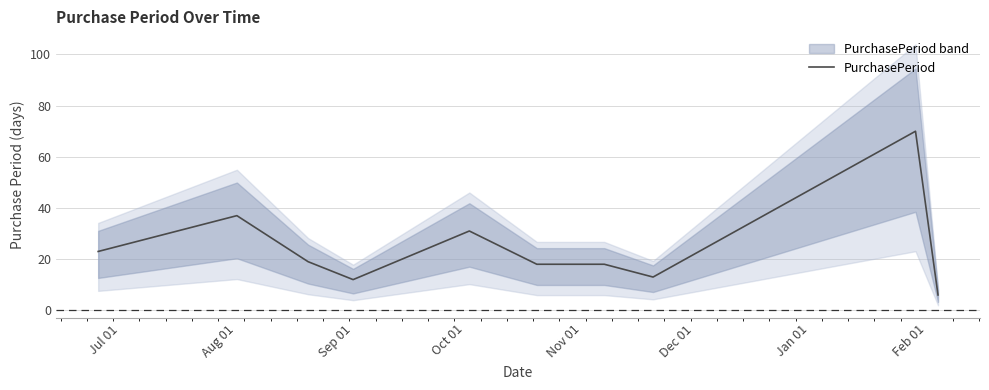

Reading left to right, extract all data points from this chart.

23	37	19	12	31	18	18	13	70	6